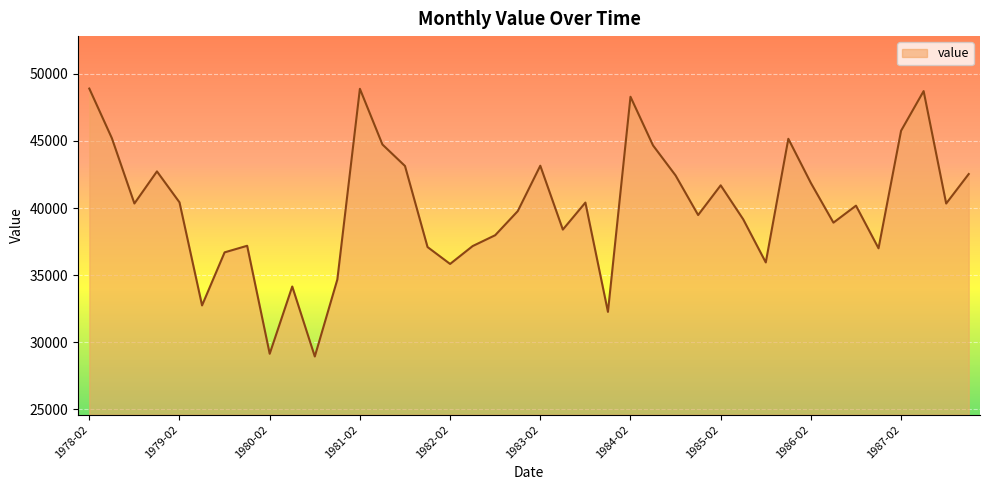

What is the difference between the maximum and minimum values?

19984